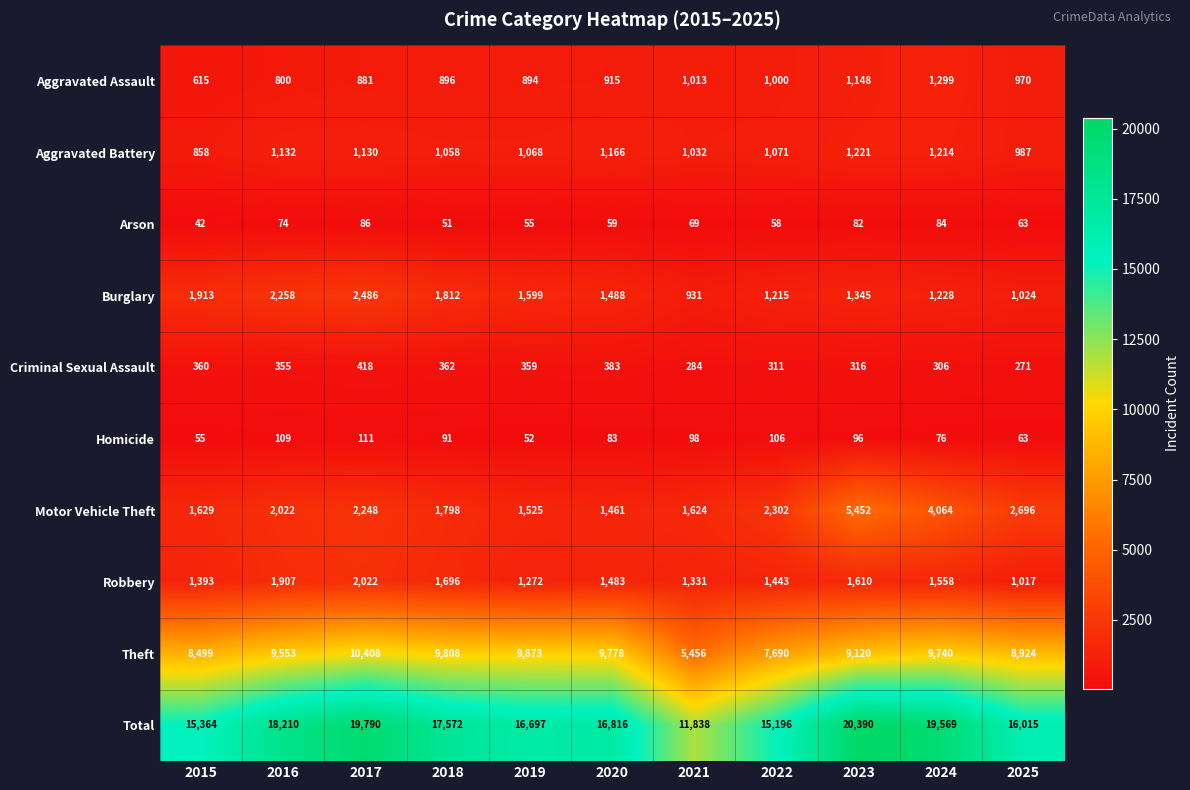

The value of Motor Vehicle Theft at 2024 is 4064. True or false?

True